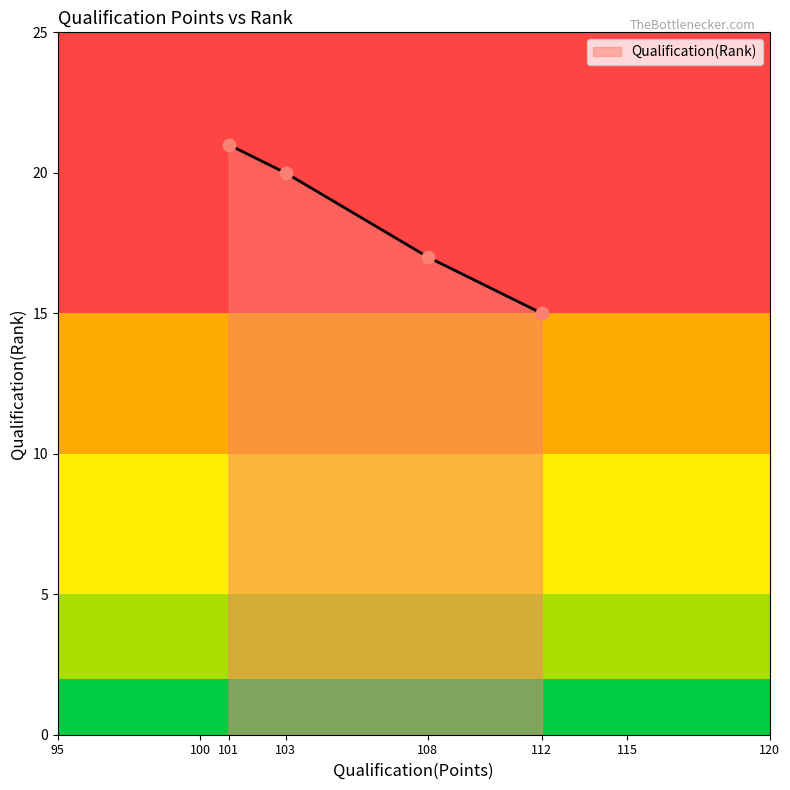

What is the ratio of the value at 112 to the value at 108?

0.9